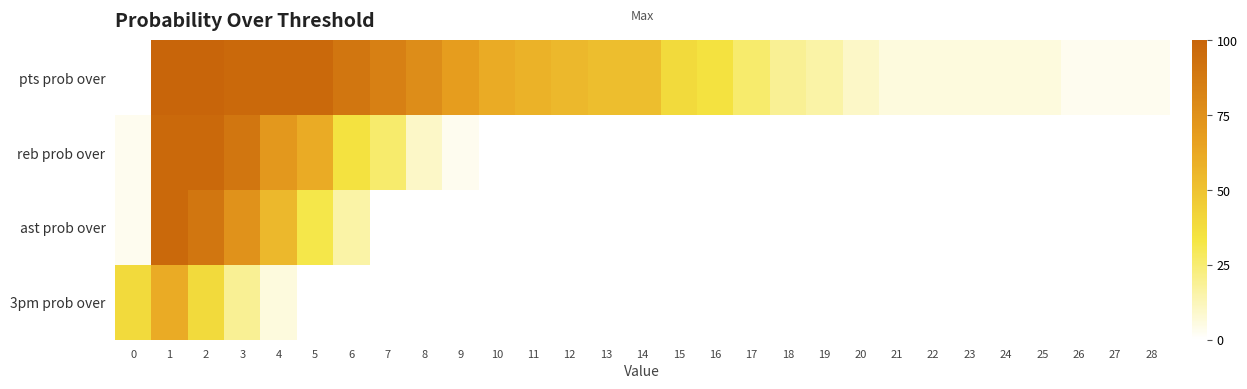

What is the maximum value shown in the chart?

100